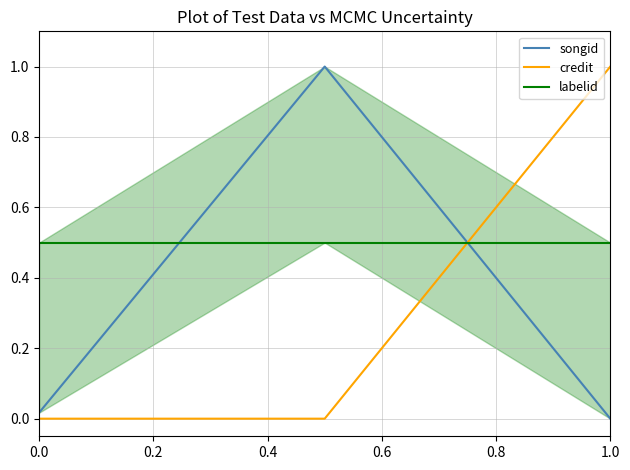

Which category has the highest value in the credit series?

1.0